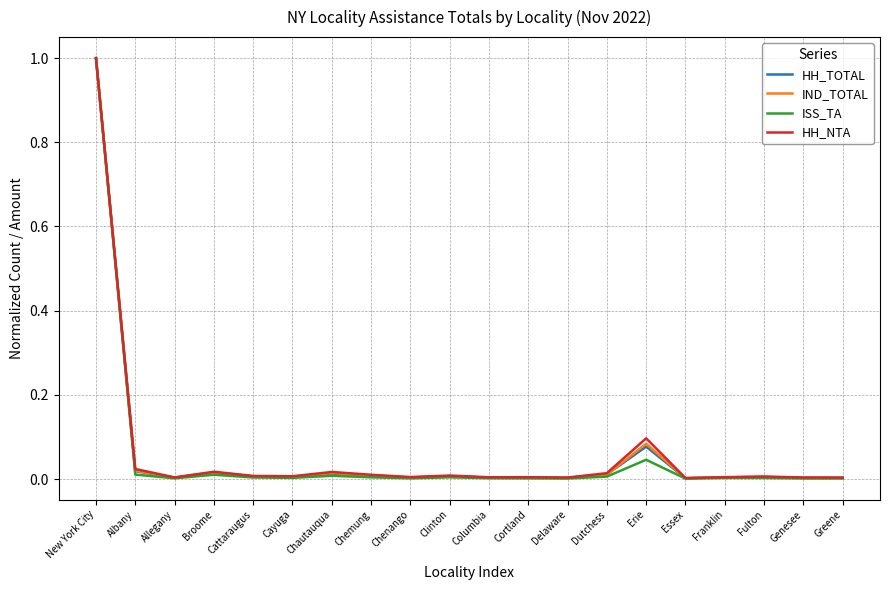

Does the chart have visible grid lines?

Yes